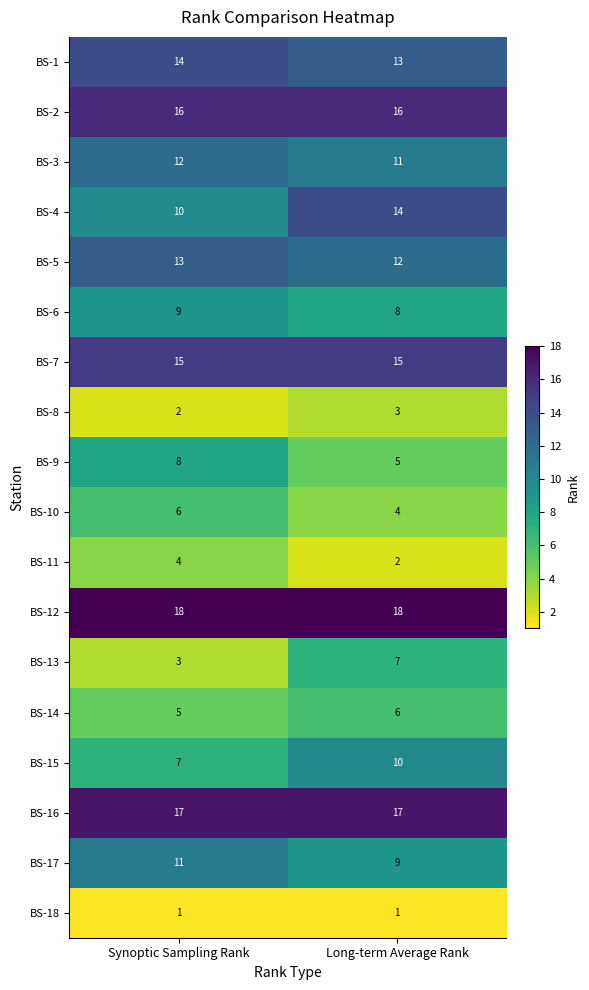

What is the maximum value shown in the chart?

18